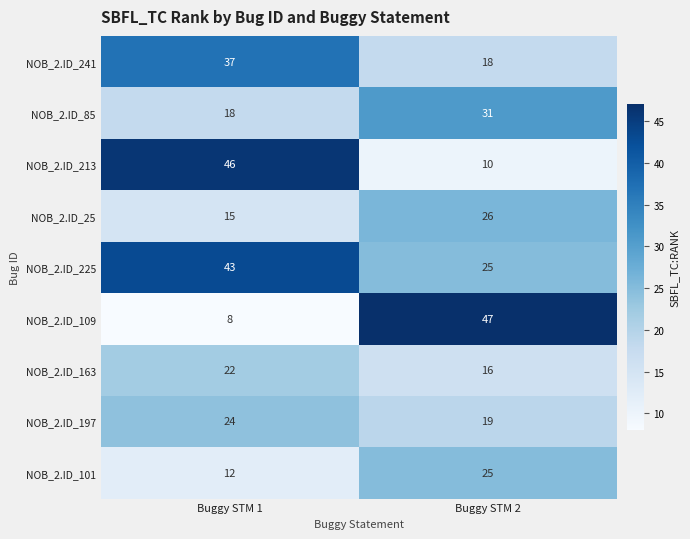

At which label is NOB_2.ID_241 closest to 27?

Buggy STM 2